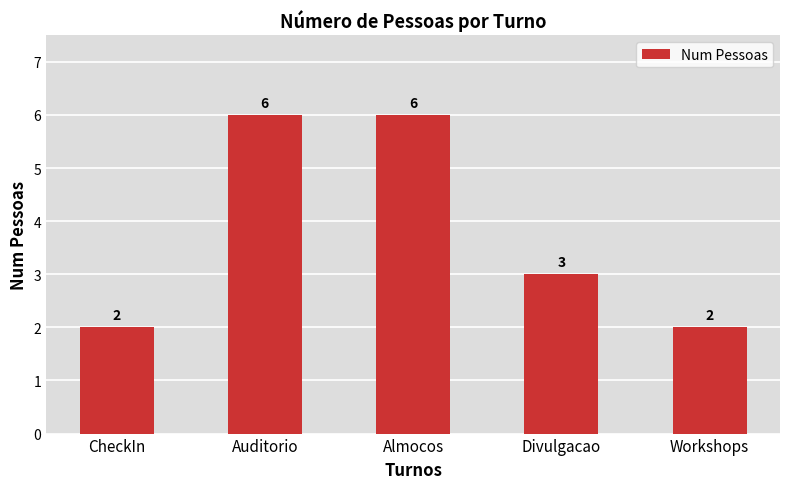

What is the maximum value shown in the chart?

6